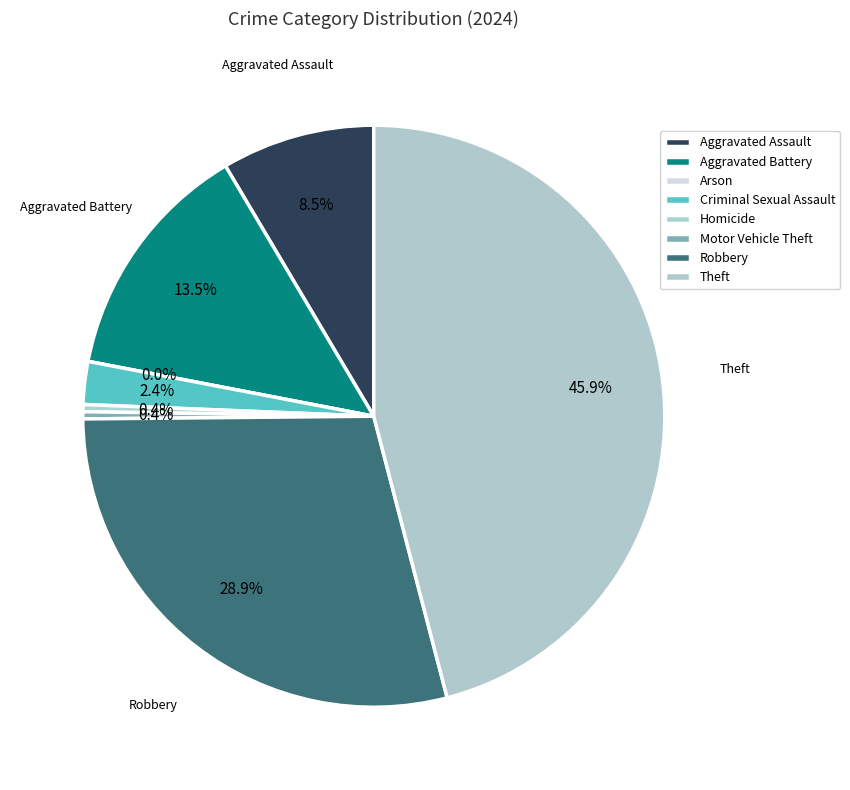

Which category has the biggest portion of the pie?

Theft